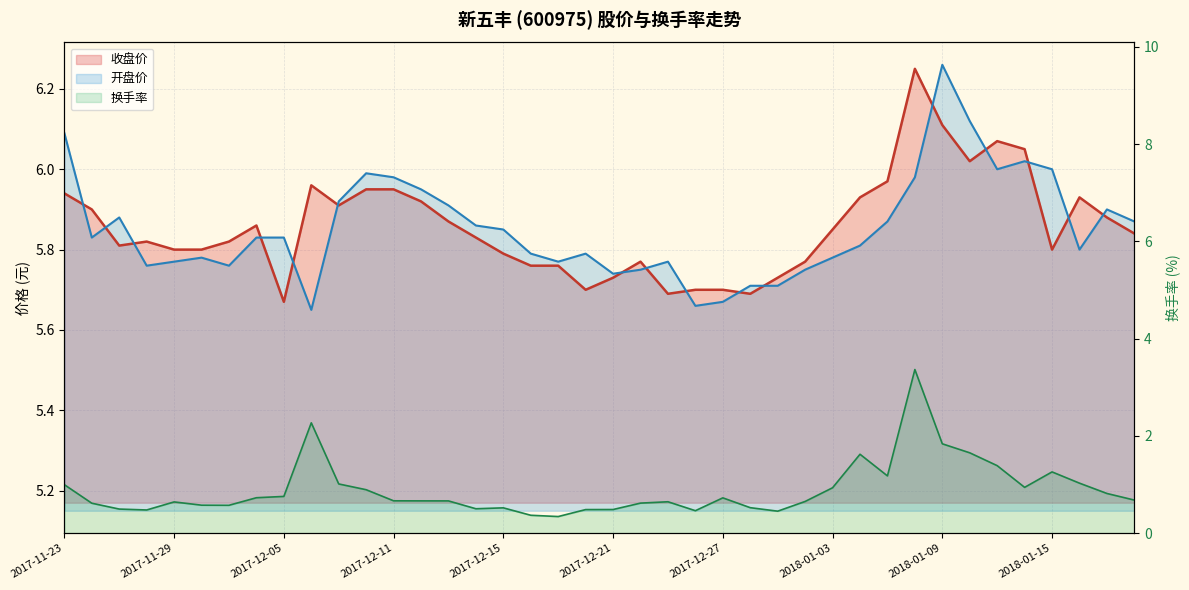

What are all the series names shown in the legend?

收盘价, 开盘价, 换手率